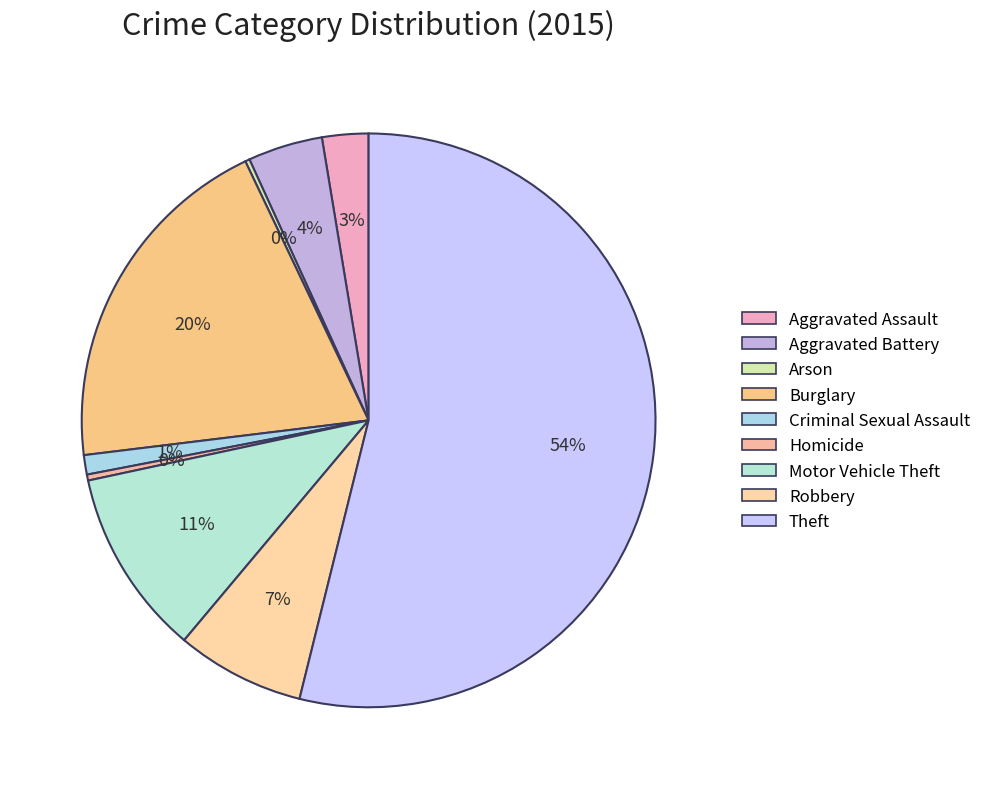

To the nearest percent, what is the difference between the Robbery and Criminal Sexual Assault slice percentages?

6%